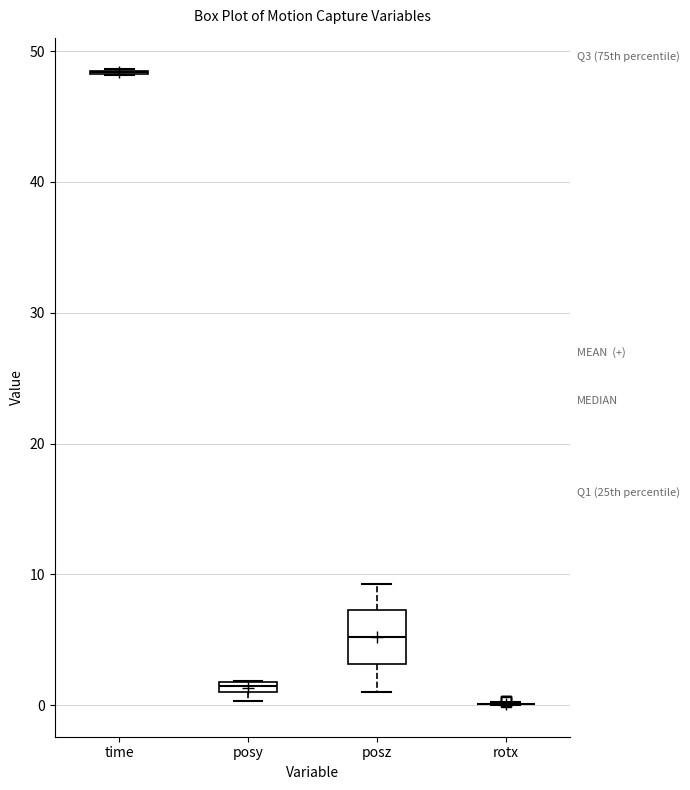

Comparing the boxes themselves (not the whiskers), which one is the tallest?

posz